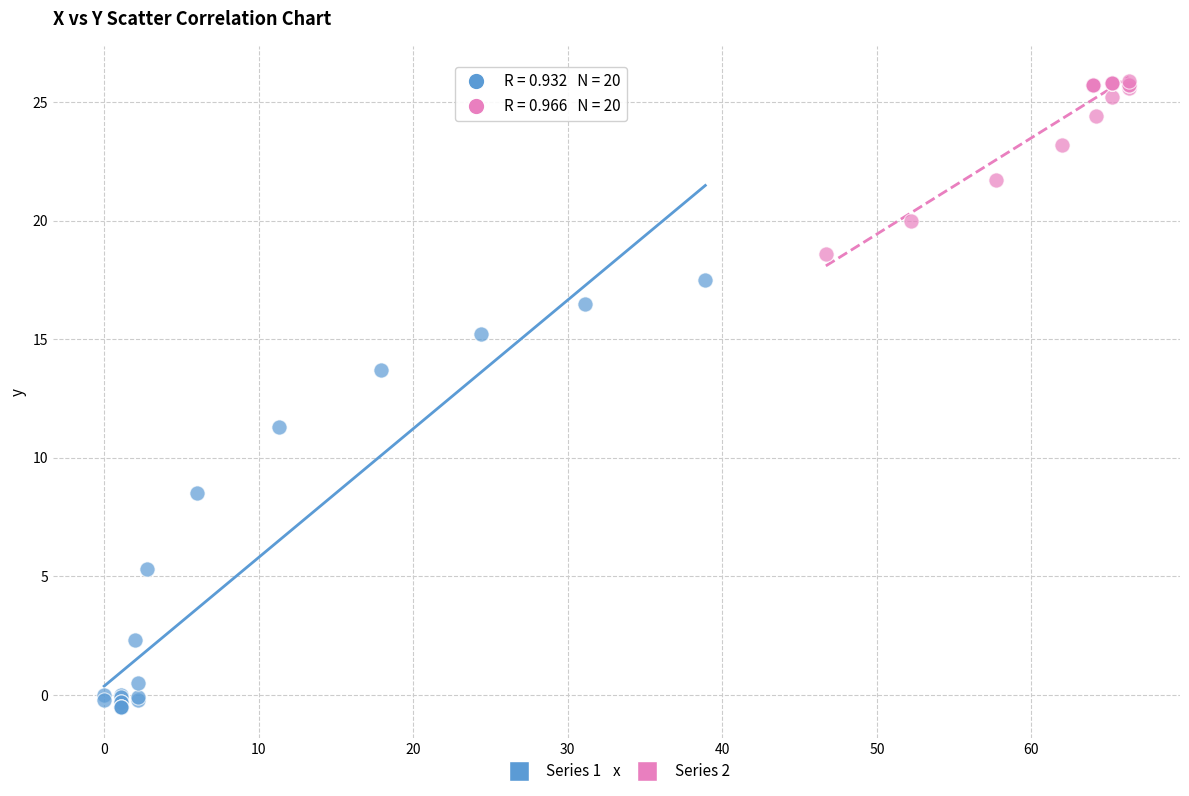

Which series has the largest Y range (max minus min)?

Series 1